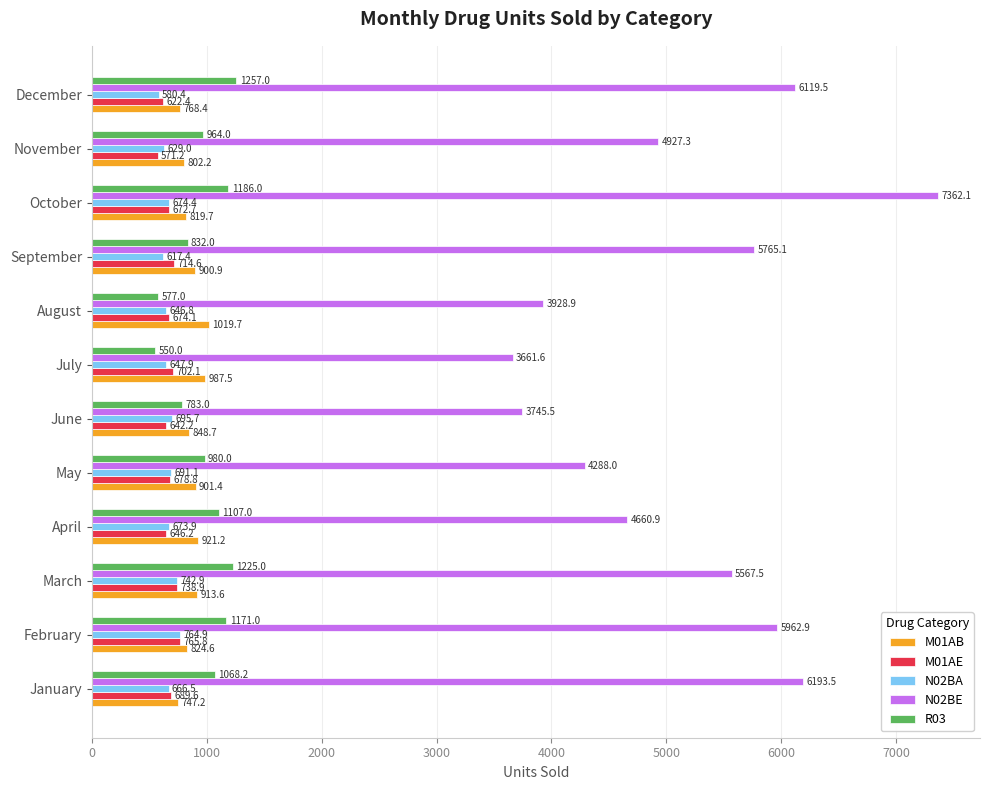

Which series has the widest spread of values?

N02BE